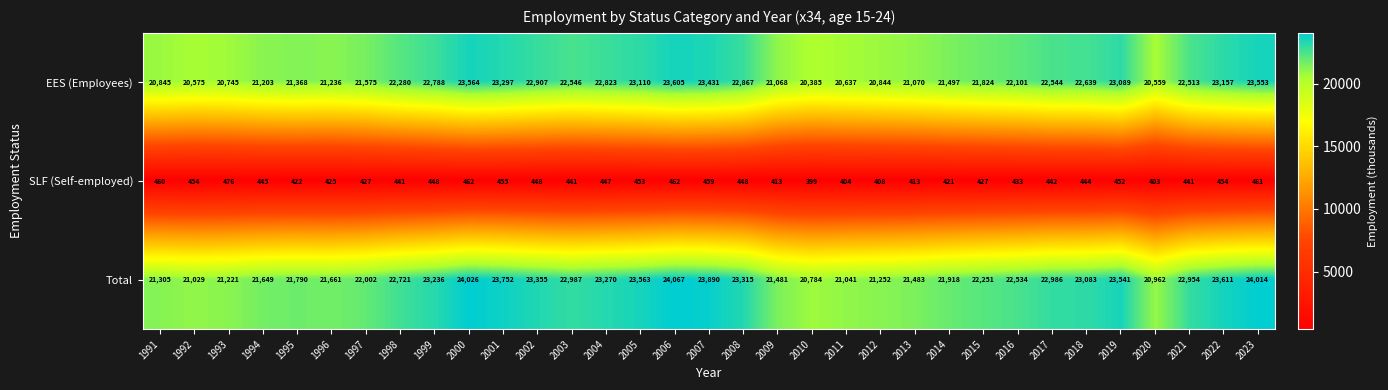

What is the spread (max minus min) of values at 2002?

22907